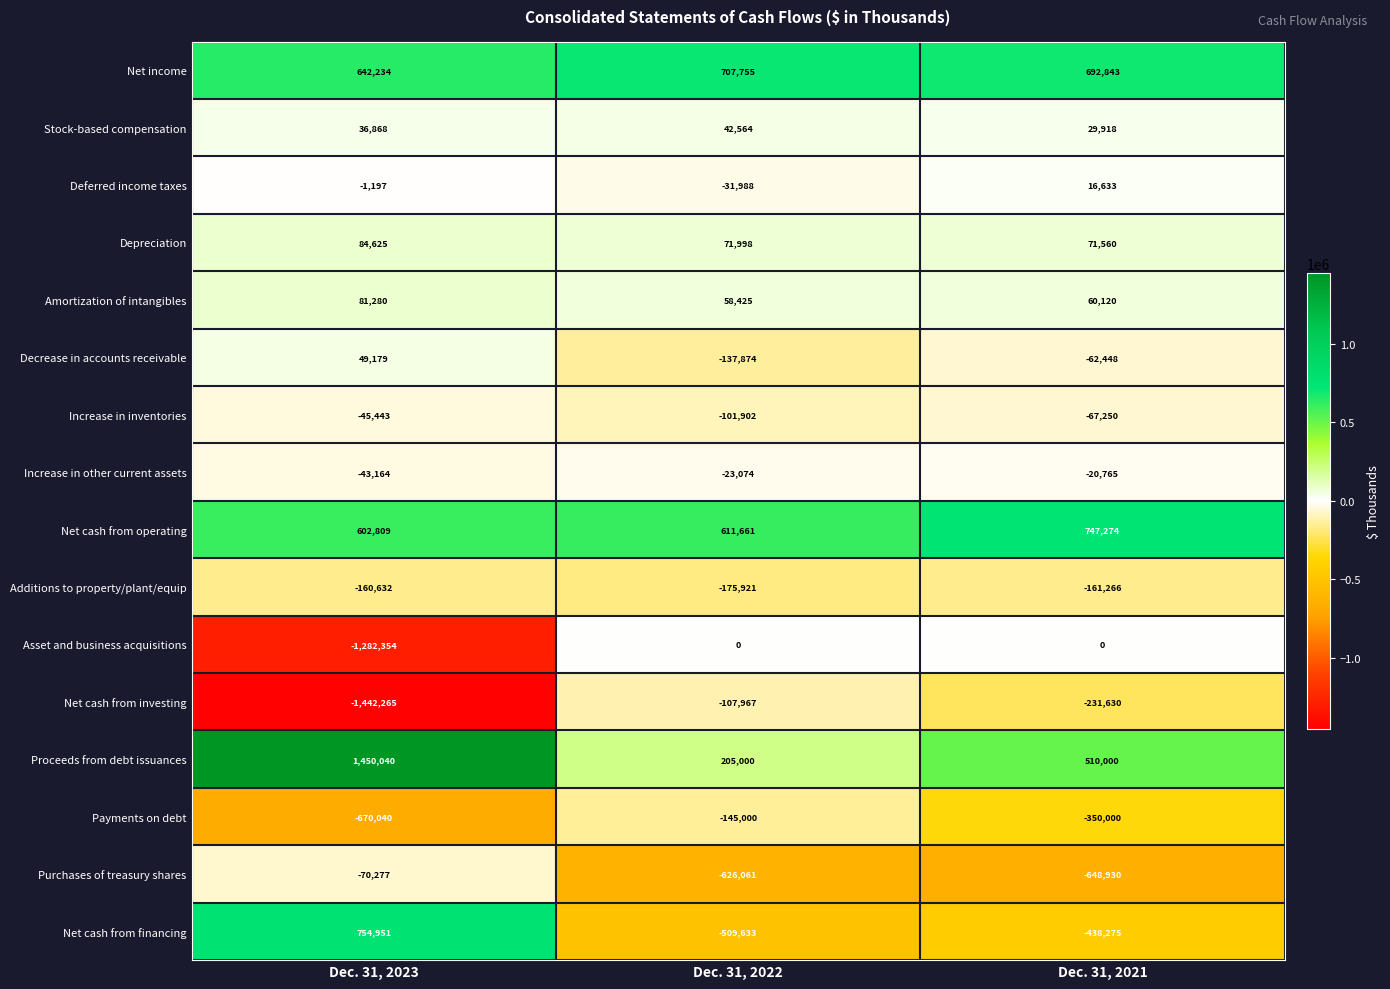

At Dec. 31, 2022, list the series in order from smallest to largest.

Purchases of treasury shares, Net cash from financing, Additions to property/plant/equip, Payments on debt, Decrease in accounts receivable, Net cash from investing, Increase in inventories, Deferred income taxes, Increase in other current assets, Asset and business acquisitions, Stock-based compensation, Amortization of intangibles, Depreciation, Proceeds from debt issuances, Net cash from operating, Net income